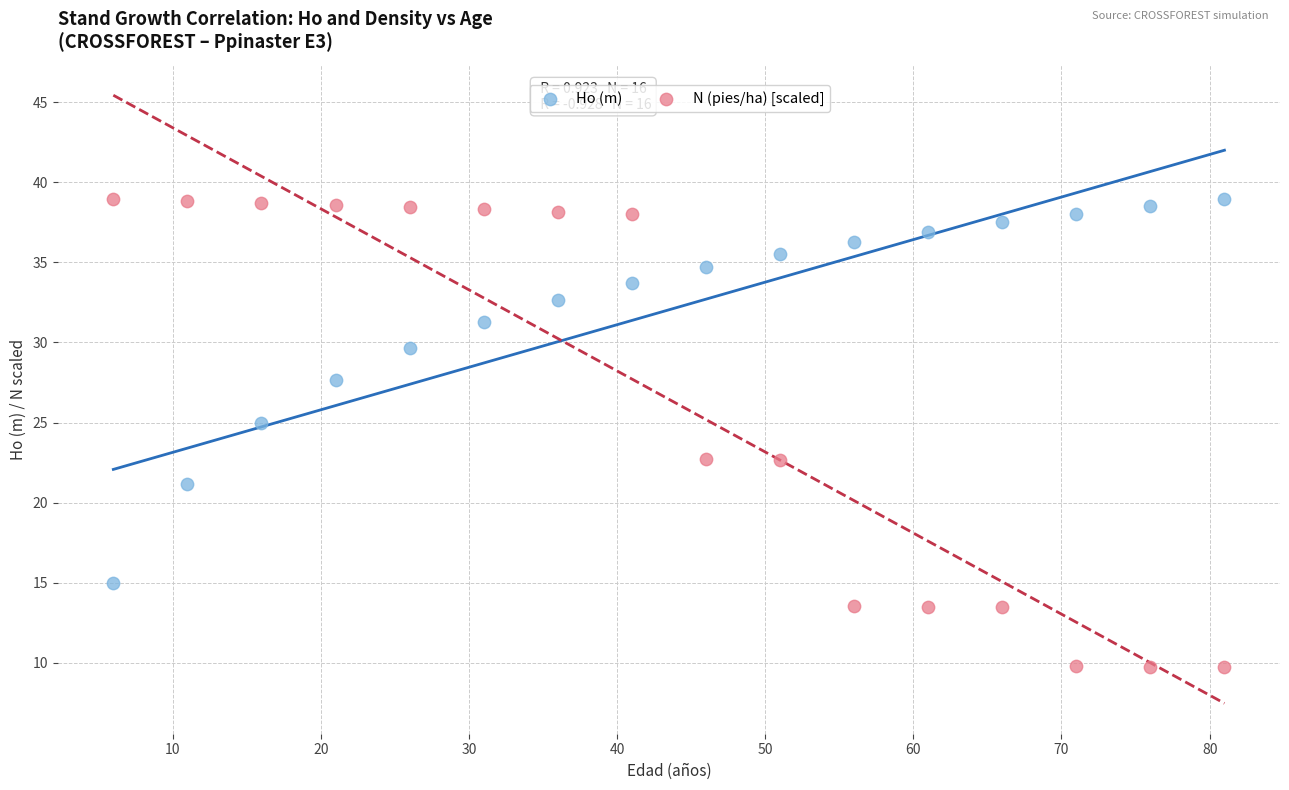

What are all the series names shown in the legend?

Ho (m), N (pies/ha) [scaled]